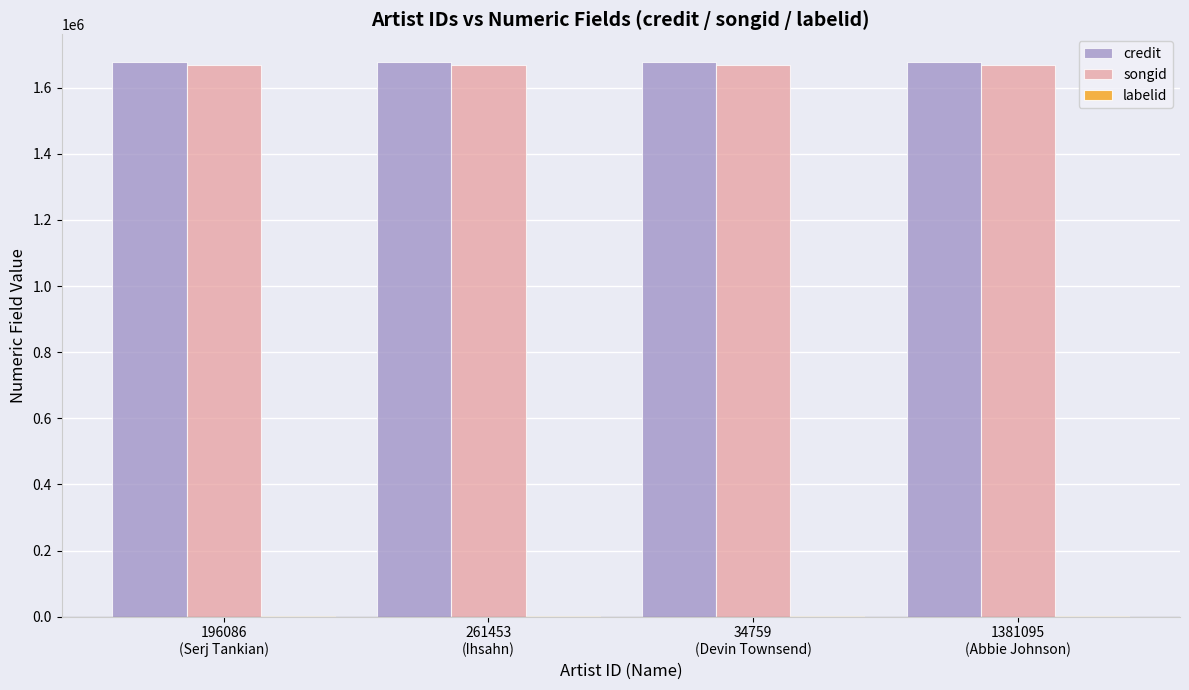

Are the bars grouped side by side (vs. stacked)?

Yes